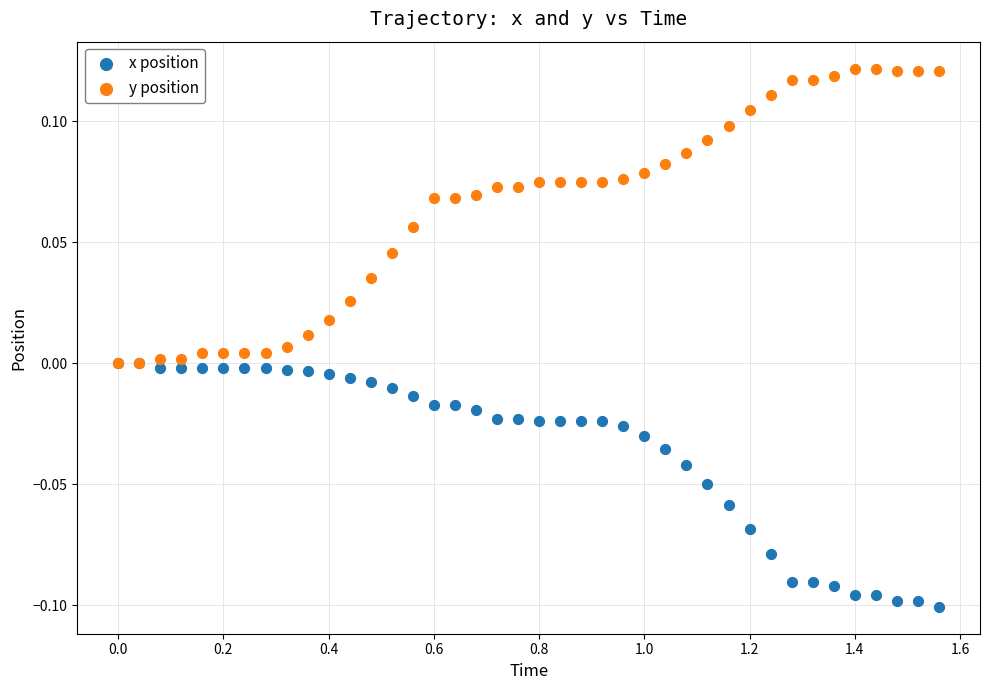

Which series has the widest spread of Y values?

y position